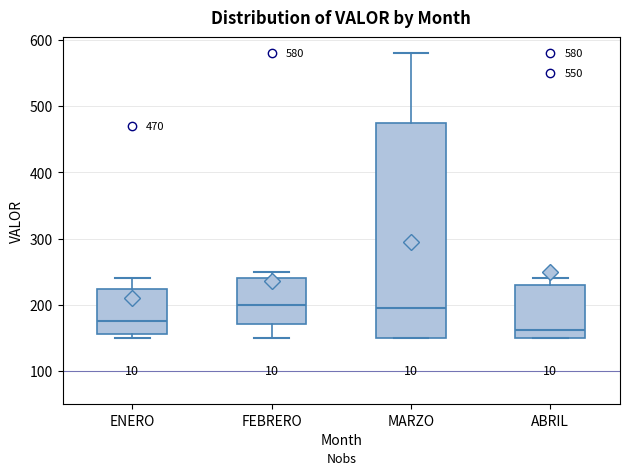

Comparing the boxes themselves (not the whiskers), which one is the tallest?

MARZO